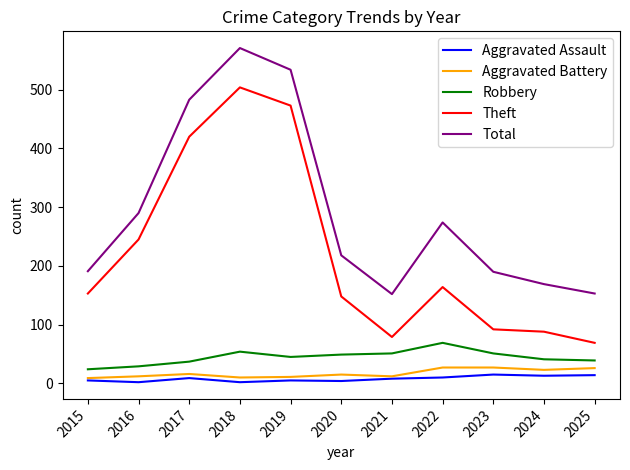

True or false: Aggravated Battery and Robbery intersect in this chart.

False